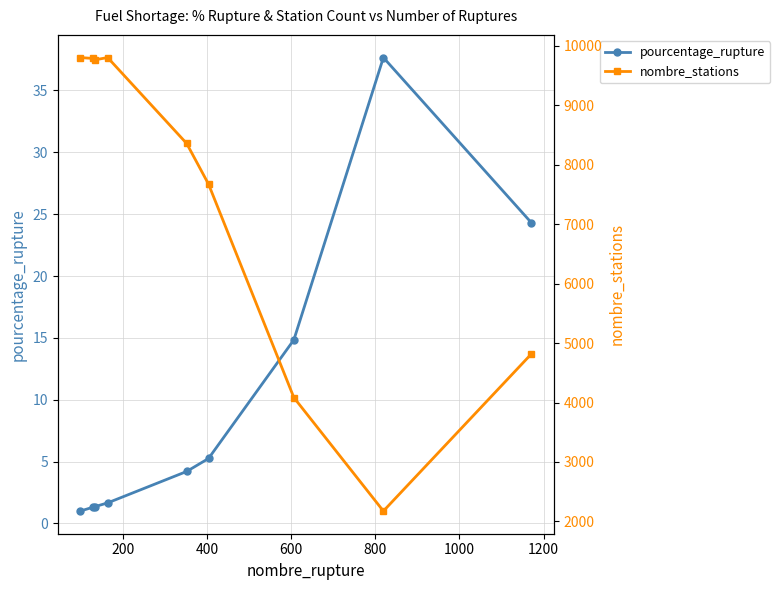

What is the lowest value of the pourcentage_rupture series?

1.0